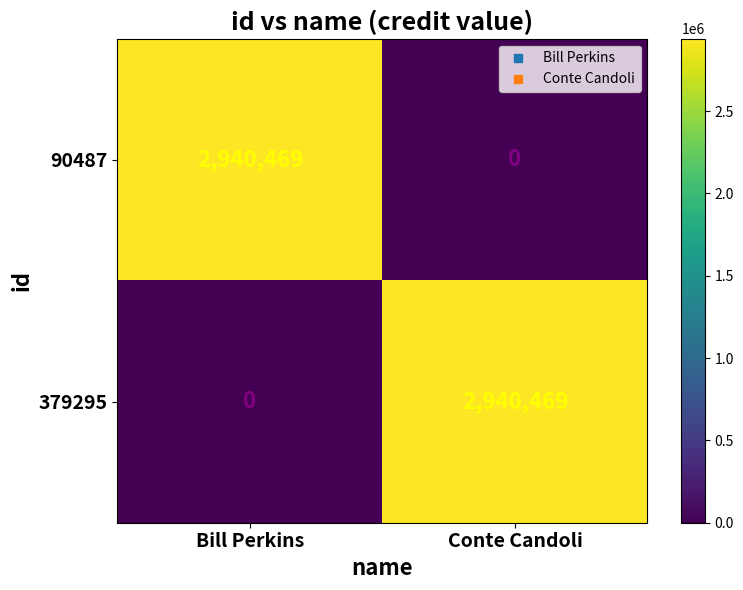

How many values in 379295 are above zero?

1